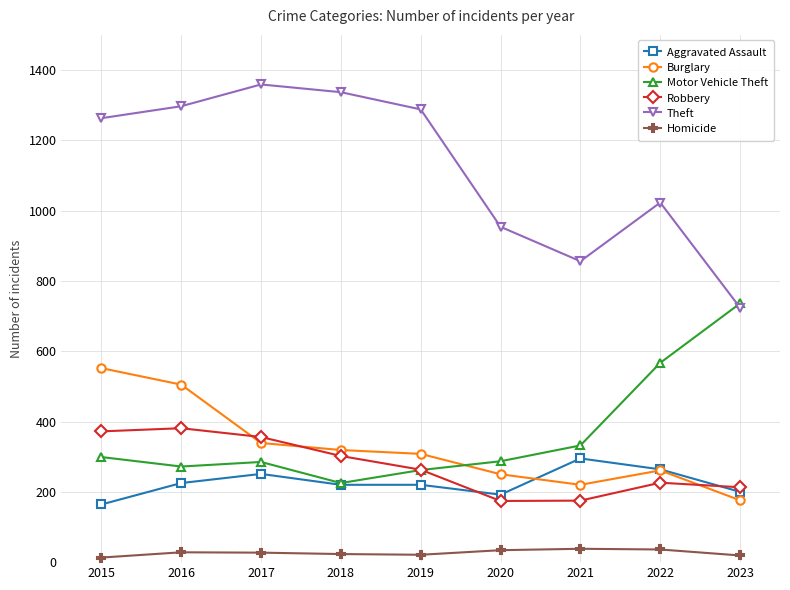

Is it true that Theft equals 572 at 2020?

False